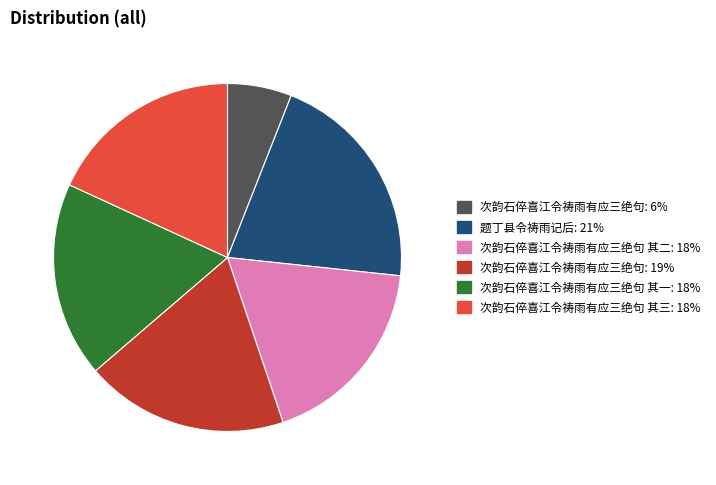

Is there any slice that represents more than half of the pie?

No